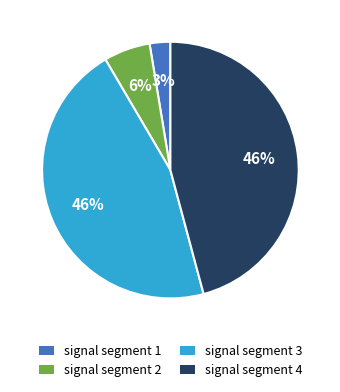

To the nearest percent, what is the difference between the largest and smallest slice percentages?

43%